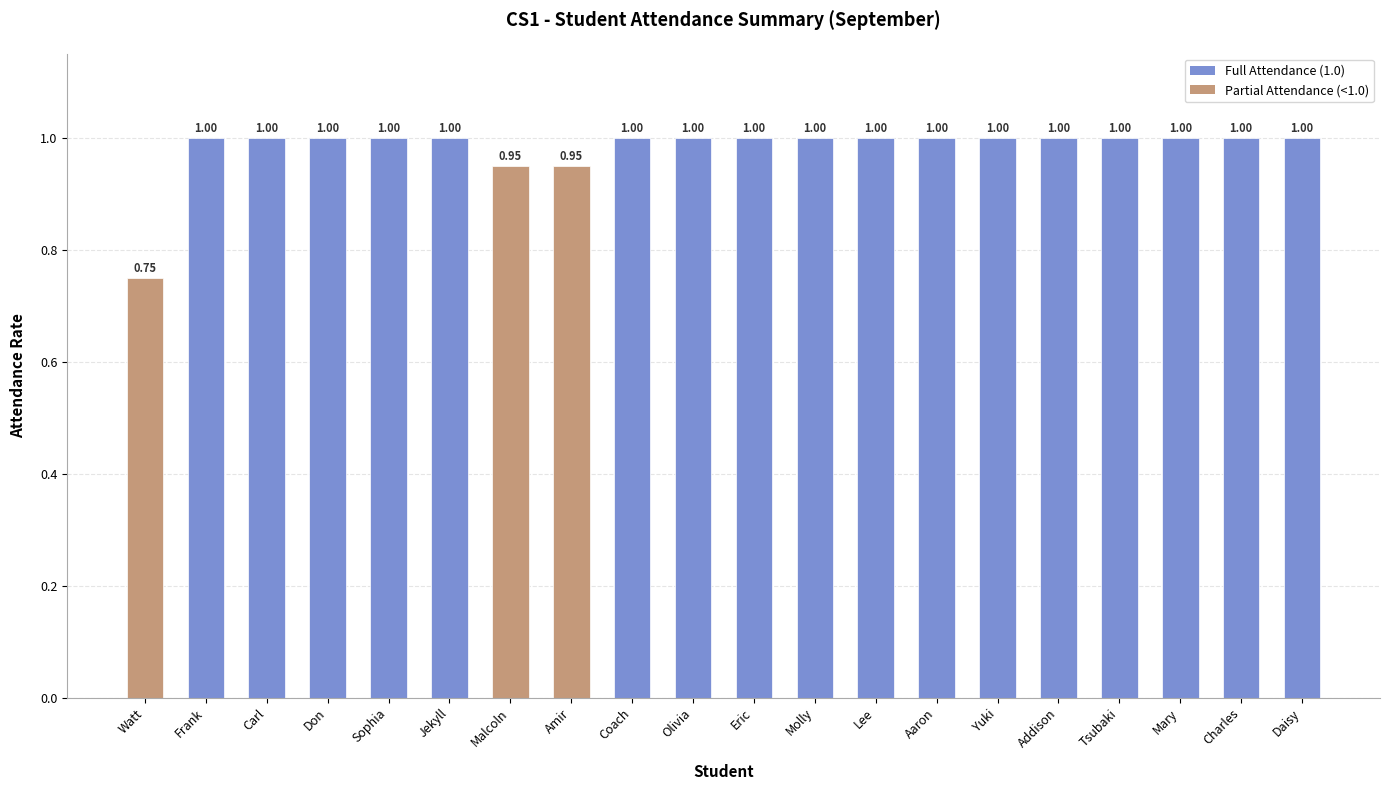

Which label corresponds to the smallest value in the chart?

Watt